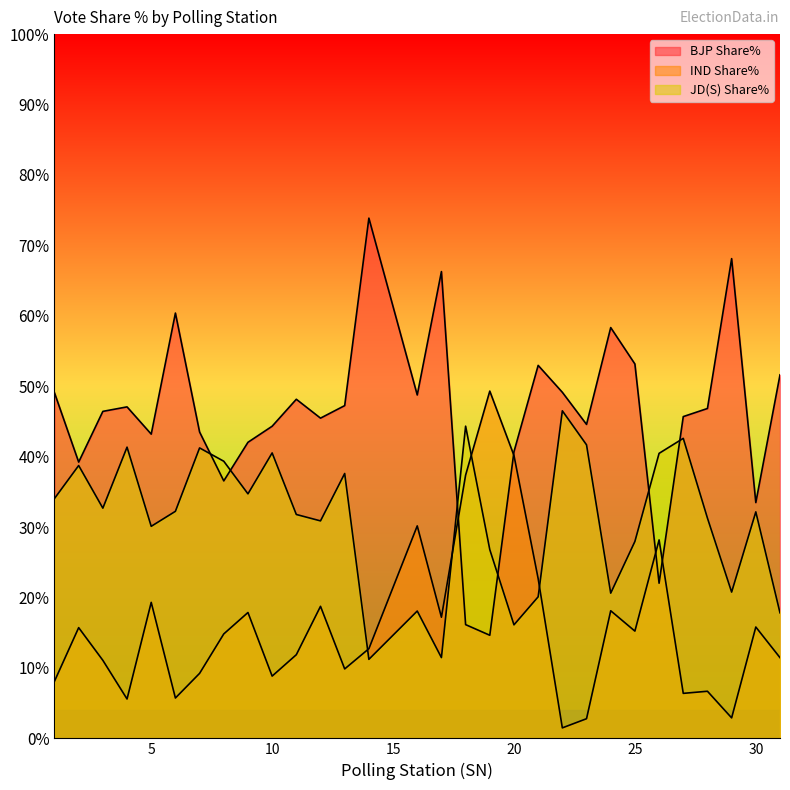

Which category has the highest value in the JD(S) Share% series?

22